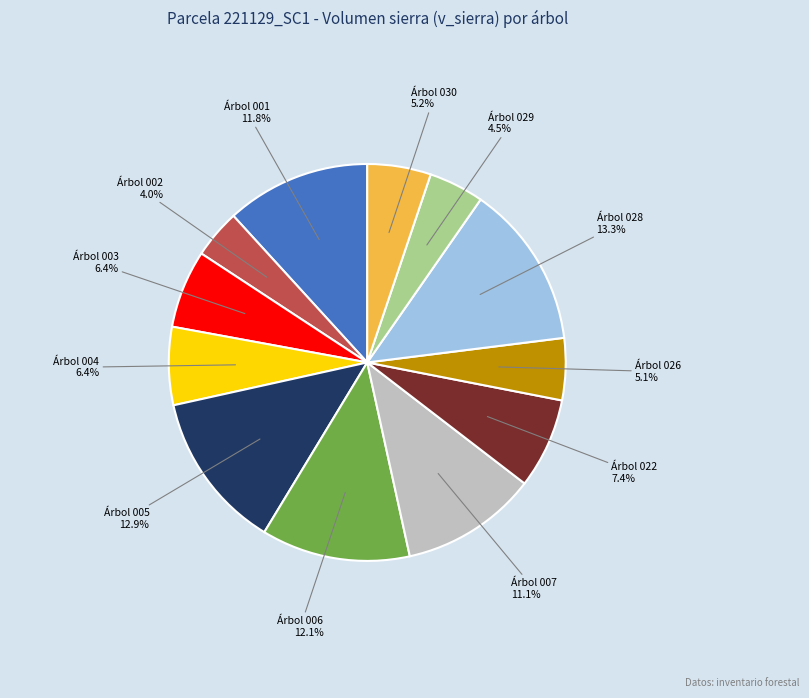

Is there a majority slice in this chart?

No